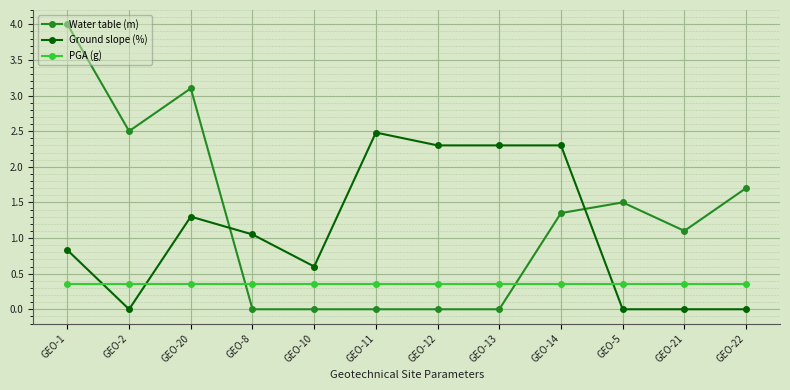

What is the difference between the second highest and second lowest values in the Ground slope (%) series?

2.3